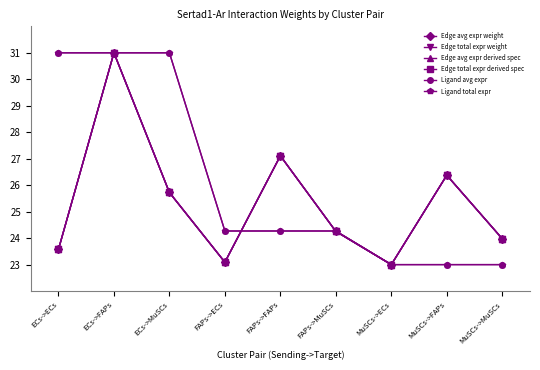

What is the approximate value of Edge total expr weight at ECs->MuSCs?

25.7